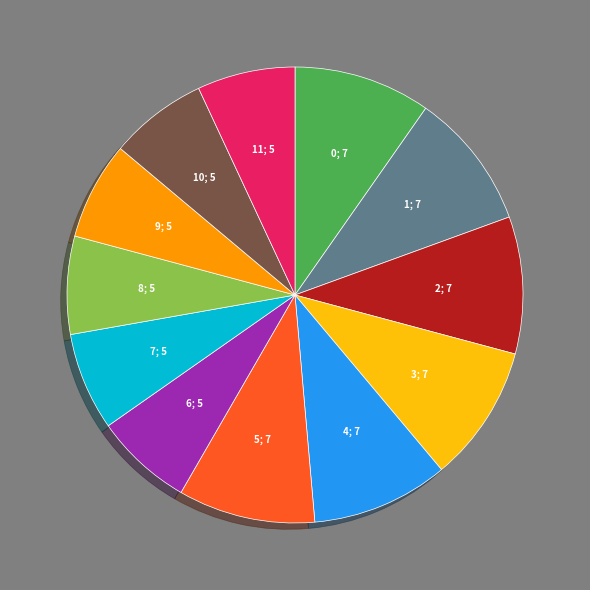

Is there any slice that represents more than half of the pie?

No